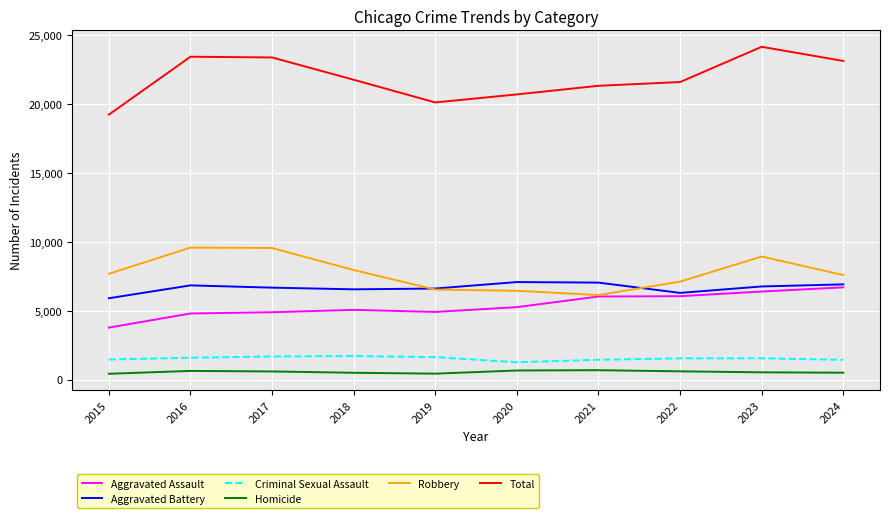

What is the total value across all series at 2023?

48342